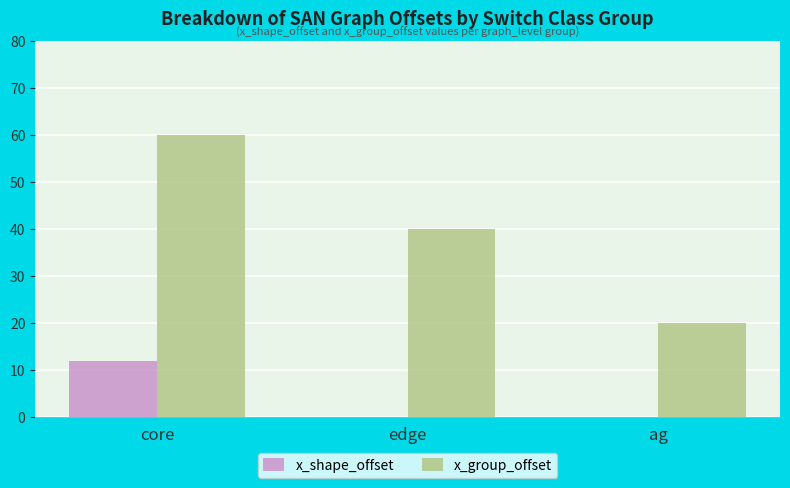

What is the maximum value for x_shape_offset?

12